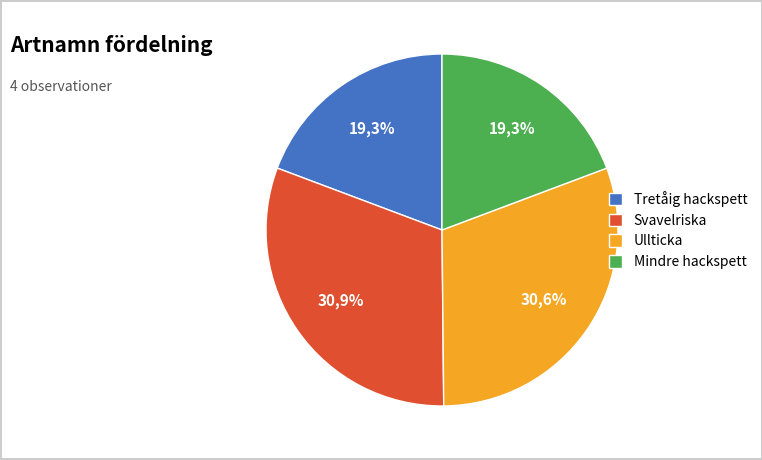

Which category has the biggest portion of the pie?

Svavelriska